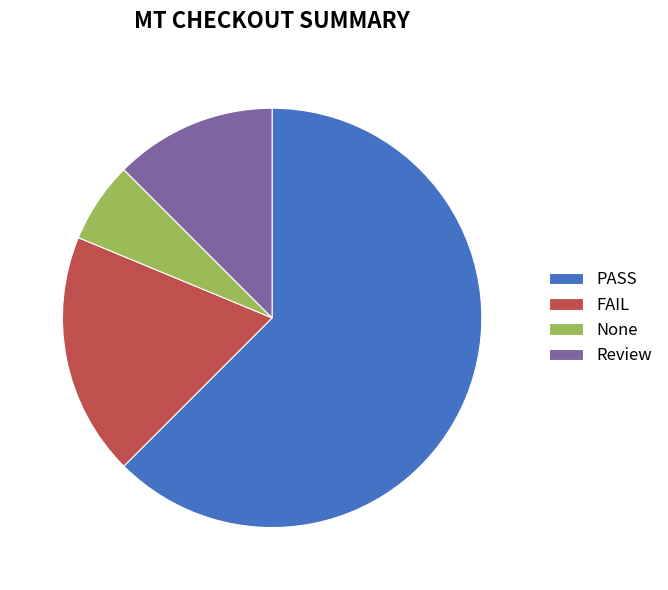

Do Review and FAIL together represent more than half of the pie?

No